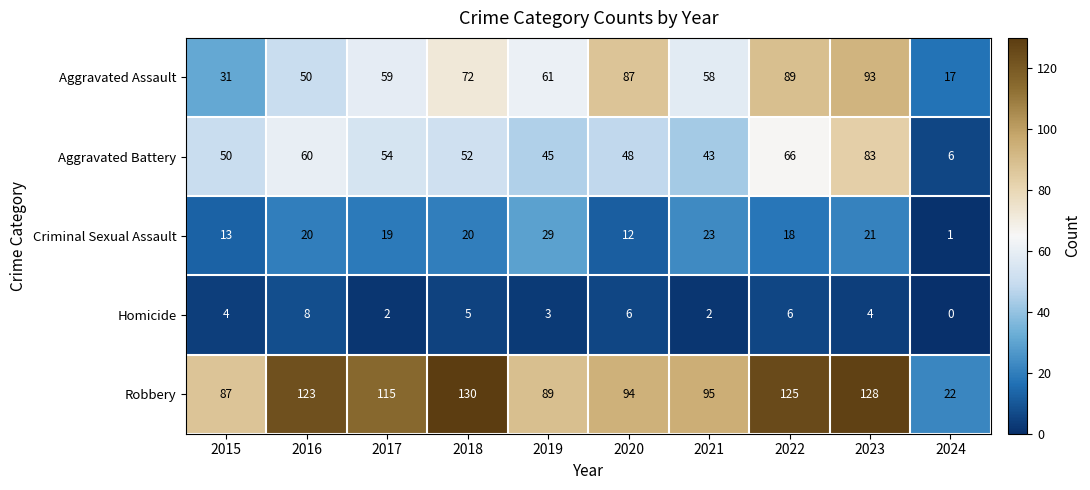

The value of Aggravated Battery at 2018 is 12. True or false?

False